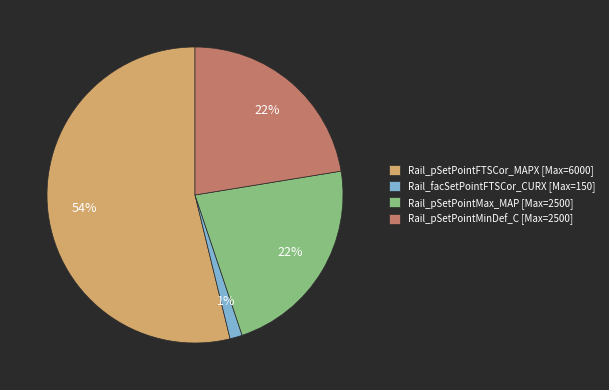

Does Rail_pSetPointFTSCor_MAPX [Max=6000] represent more than half of the total?

Yes